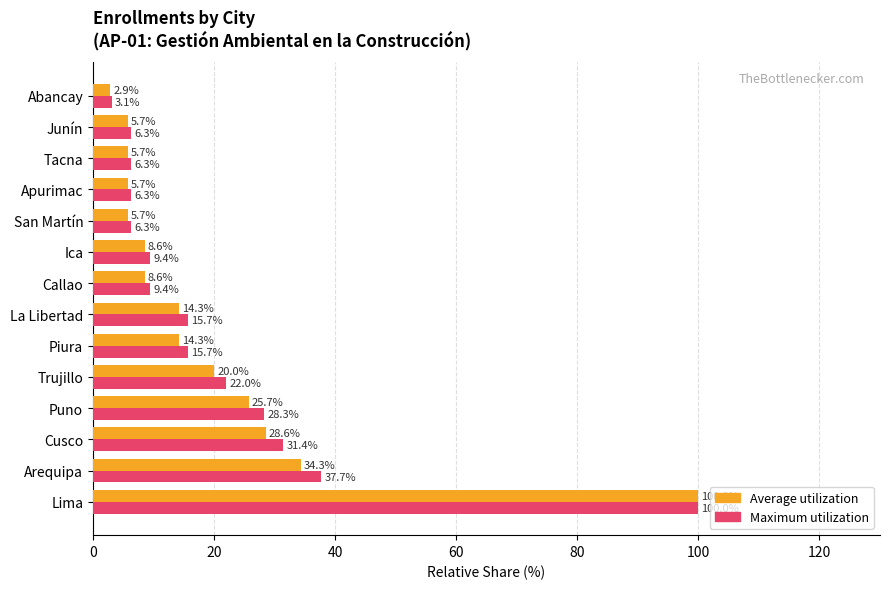

Which series has the largest range (max minus min)?

Average utilization